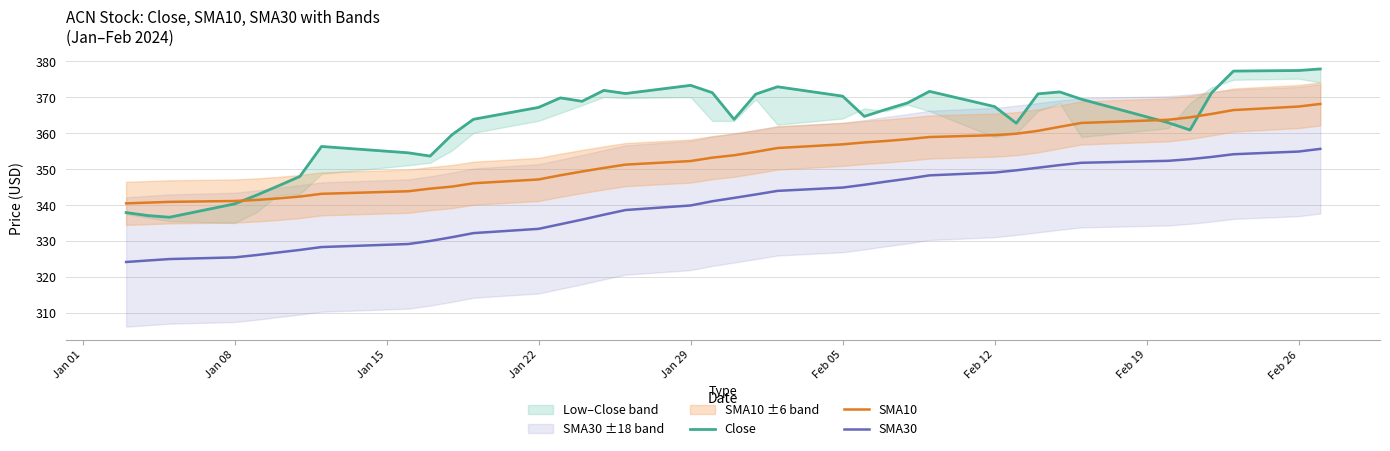

Reading left to right, extract all data points from this chart.

Close: 337.9	337.1	336.6	340.4	342.8	345.3	348.0	356.3	354.6	353.6	359.5	363.9	367.2	369.9	368.9	371.9	371.1	373.4	371.3	363.9	370.9	373.0	370.3	364.7	366.6	368.5	371.7	367.4	362.8	371.0	371.5	369.5	363.0	360.9	371.3	377.3	377.5	377.9
SMA10: 340.5	340.7	340.9	341.1	341.4	341.9	342.4	343.1	343.9	344.6	345.1	346.1	347.1	348.3	349.4	350.3	351.3	352.3	353.2	353.9	354.8	355.9	356.9	357.5	357.9	358.4	359.0	359.5	359.9	360.7	361.8	362.9	363.8	364.4	365.4	366.5	367.4	368.2
SMA30: 324.2	324.6	325.0	325.4	326.1	326.8	327.5	328.3	329.2	330.0	331.1	332.2	333.4	334.7	336.0	337.3	338.6	339.9	341.1	342.0	343.0	344.0	344.9	345.7	346.5	347.3	348.3	349.1	349.7	350.4	351.1	351.8	352.3	352.8	353.4	354.2	354.9	355.7